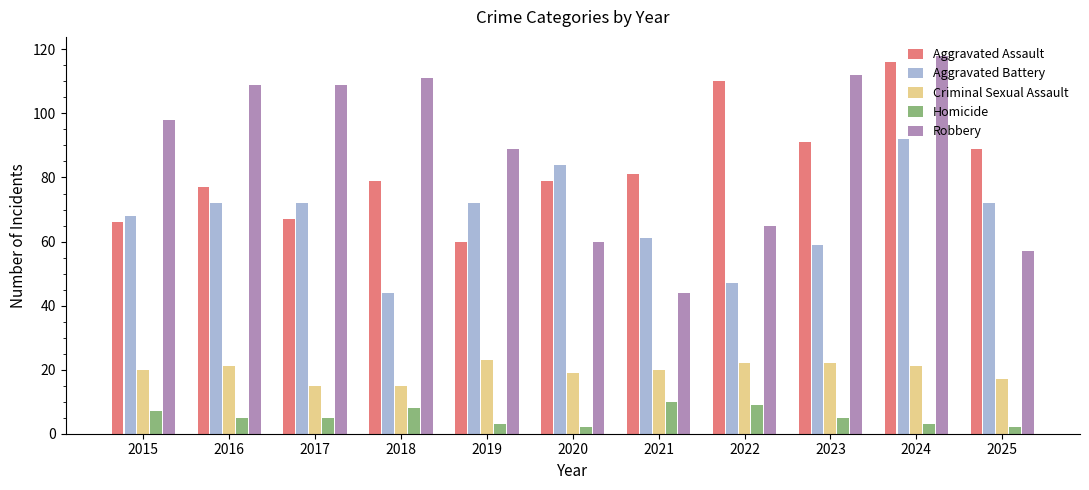

Reading right to left, extract all data points from this chart.

Aggravated Assault: 89	116	91	110	81	79	60	79	67	77	66
Aggravated Battery: 72	92	59	47	61	84	72	44	72	72	68
Criminal Sexual Assault: 17	21	22	22	20	19	23	15	15	21	20
Homicide: 2	3	5	9	10	2	3	8	5	5	7
Robbery: 57	118	112	65	44	60	89	111	109	109	98